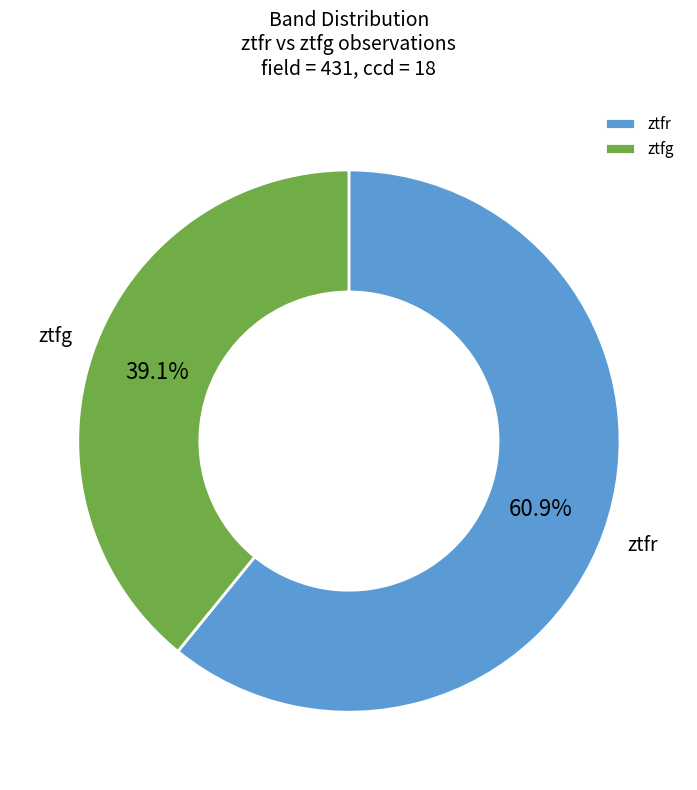

Rank the categories by value from lowest to highest.

ztfg, ztfr